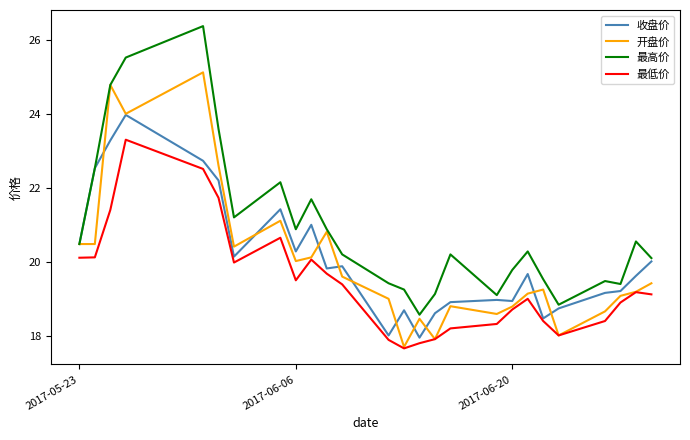

True or false: 收盘价 has more than 0 interior local peaks.

True